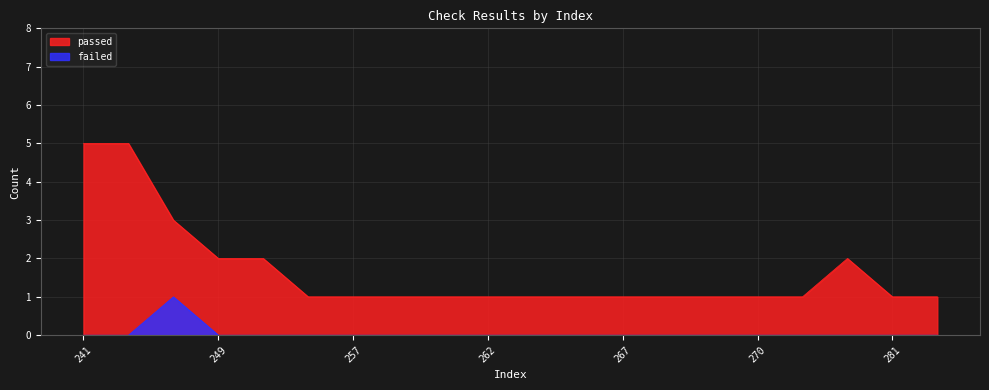

The value of failed at 256 is 0. True or false?

False